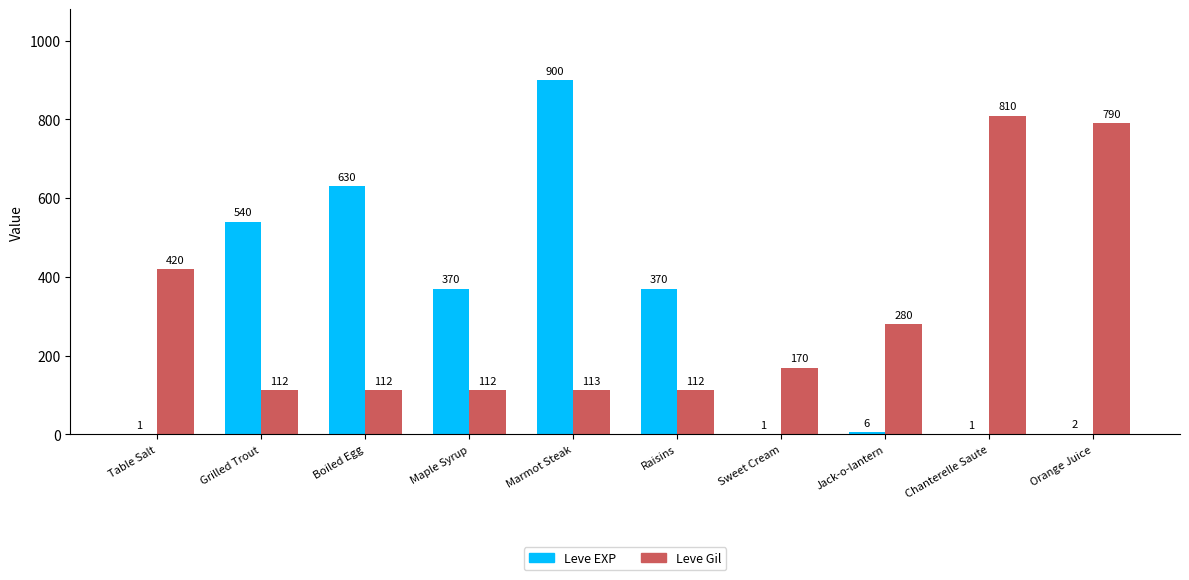

How many distinct data groups are displayed?

2